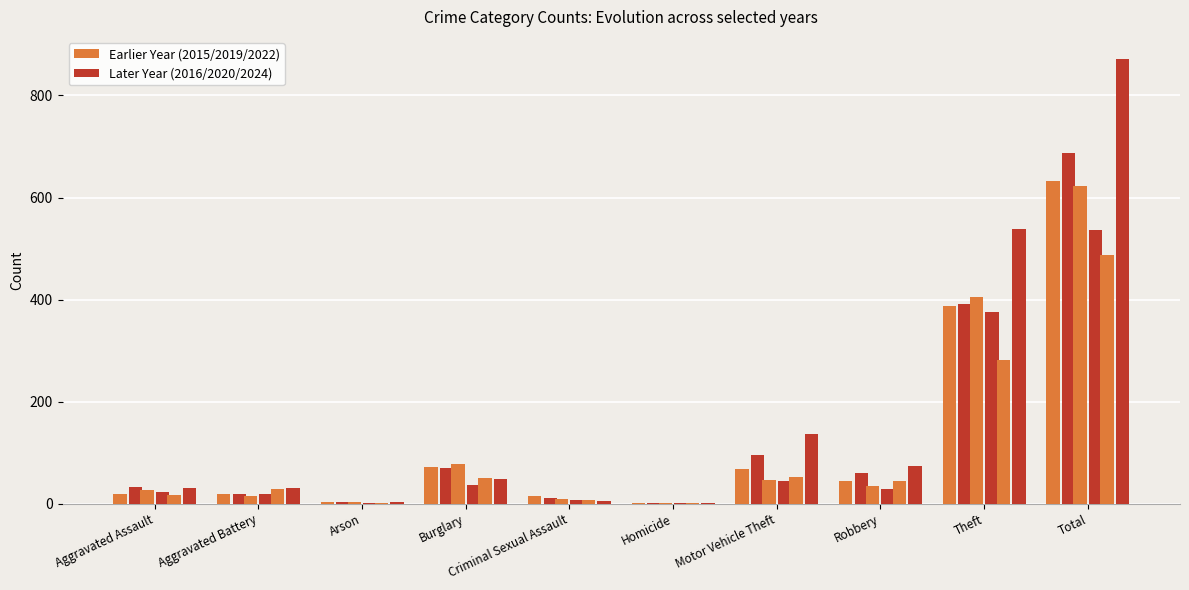

Reading right to left, extract all data points from this chart.

2016: Total=687	Theft=392	Robbery=60	Motor Vehicle Theft=95	Homicide=1	Criminal Sexual Assault=12	Burglary=70	Arson=4	Aggravated Battery=20	Aggravated Assault=33
2019: Total=623	Theft=405	Robbery=35	Motor Vehicle Theft=47	Homicide=2	Criminal Sexual Assault=9	Burglary=78	Arson=4	Aggravated Battery=15	Aggravated Assault=28
2020: Total=537	Theft=375	Robbery=29	Motor Vehicle Theft=44	Homicide=2	Criminal Sexual Assault=7	Burglary=36	Arson=1	Aggravated Battery=19	Aggravated Assault=24
2022: Total=487	Theft=282	Robbery=44	Motor Vehicle Theft=52	Homicide=2	Criminal Sexual Assault=8	Burglary=51	Arson=1	Aggravated Battery=29	Aggravated Assault=18
2024: Total=871	Theft=538	Robbery=74	Motor Vehicle Theft=136	Homicide=2	Criminal Sexual Assault=6	Burglary=48	Arson=4	Aggravated Battery=31	Aggravated Assault=32
2015: Total=632	Theft=388	Robbery=45	Motor Vehicle Theft=68	Homicide=2	Criminal Sexual Assault=15	Burglary=72	Arson=4	Aggravated Battery=19	Aggravated Assault=19